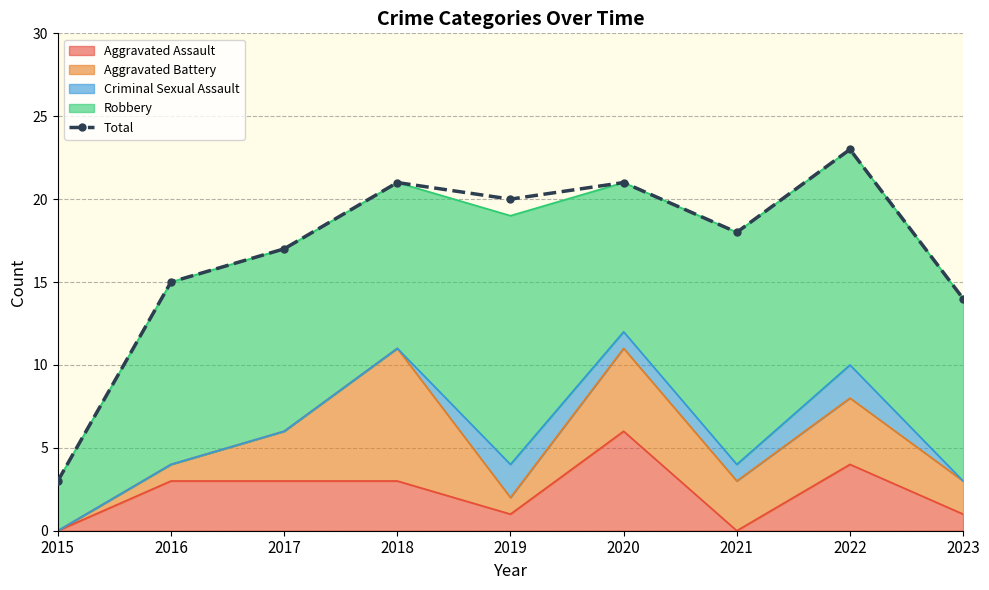

The value at 2021 is 9. True or false?

False